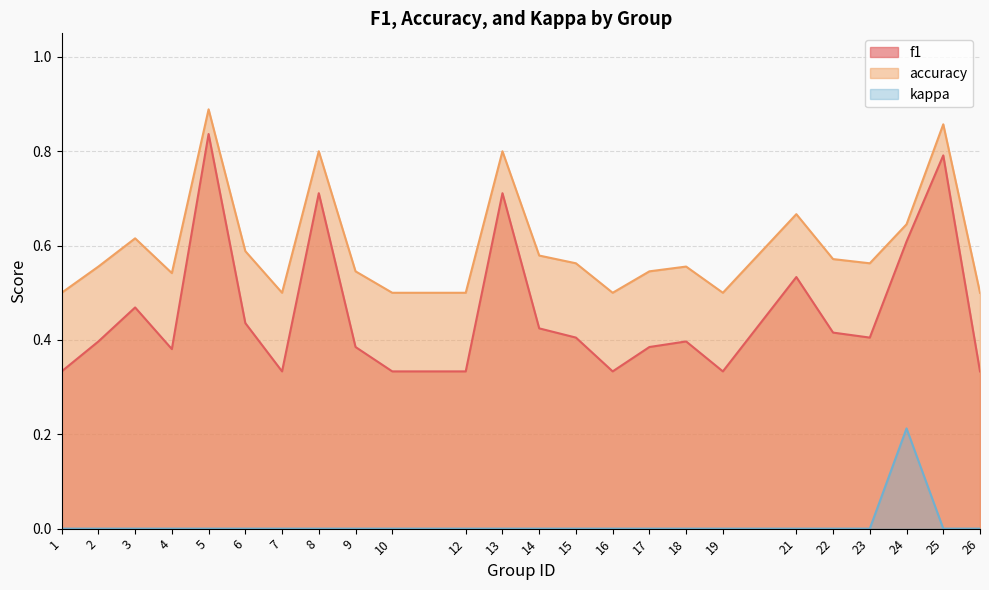

Count the number of categories in the chart.

24